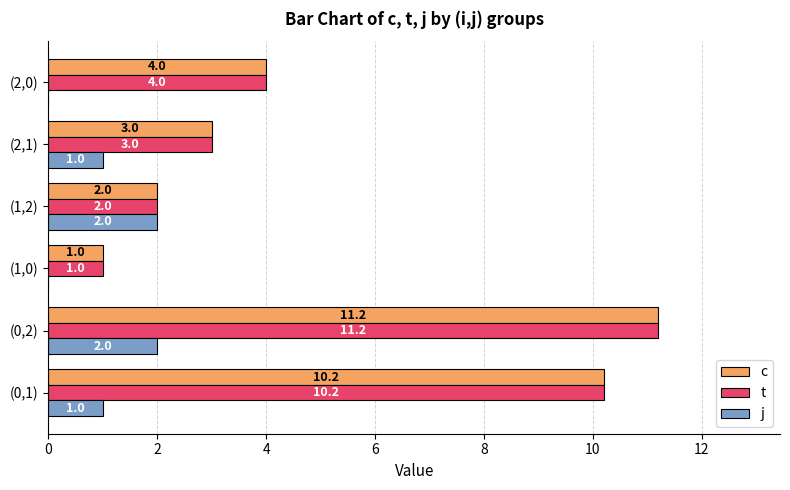

Is the value of t at (1,0) greater than the value of c at (2,1)?

No